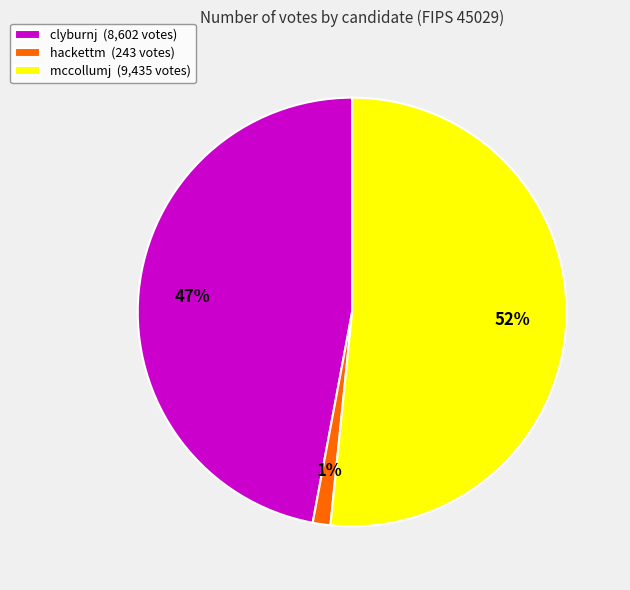

Rank the categories by value from highest to lowest.

mccollumj, clyburnj, hackettm